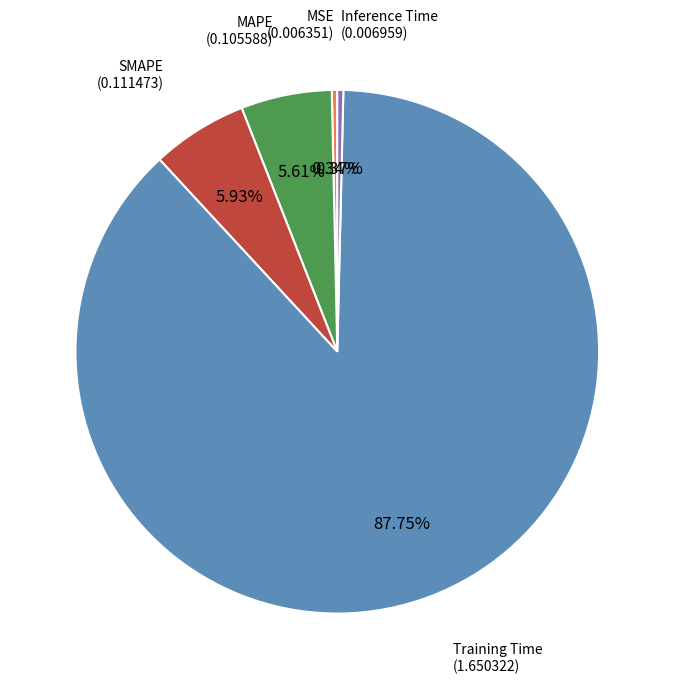

Is there any slice that represents more than half of the pie?

Yes